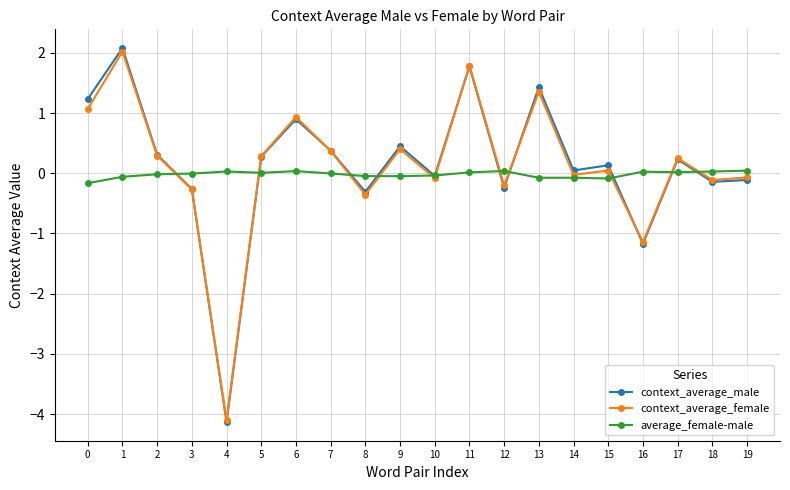

How many series are shown in this chart?

3